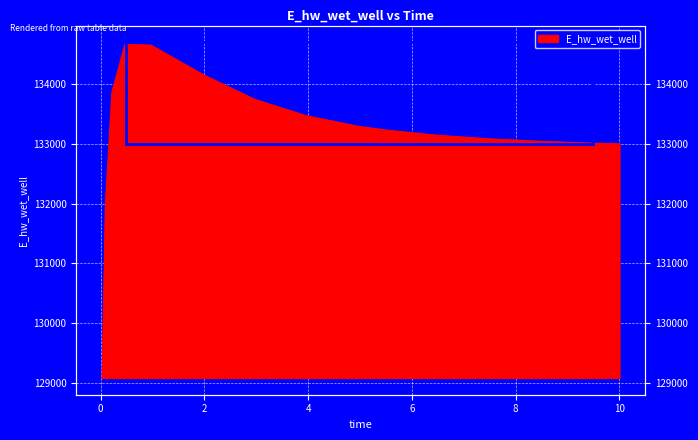

Which has a higher value, 7.46875 or 0.03125?

7.46875